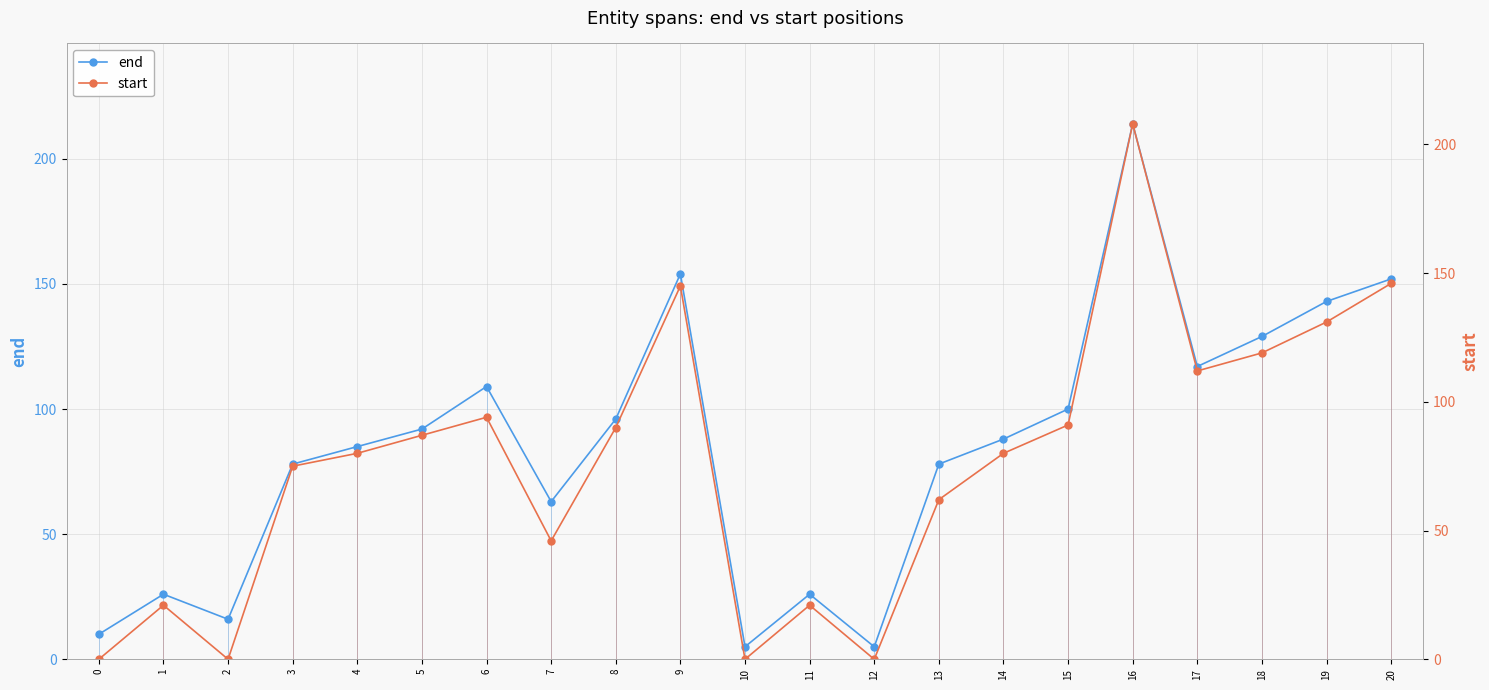

How many data points does each series have?

21